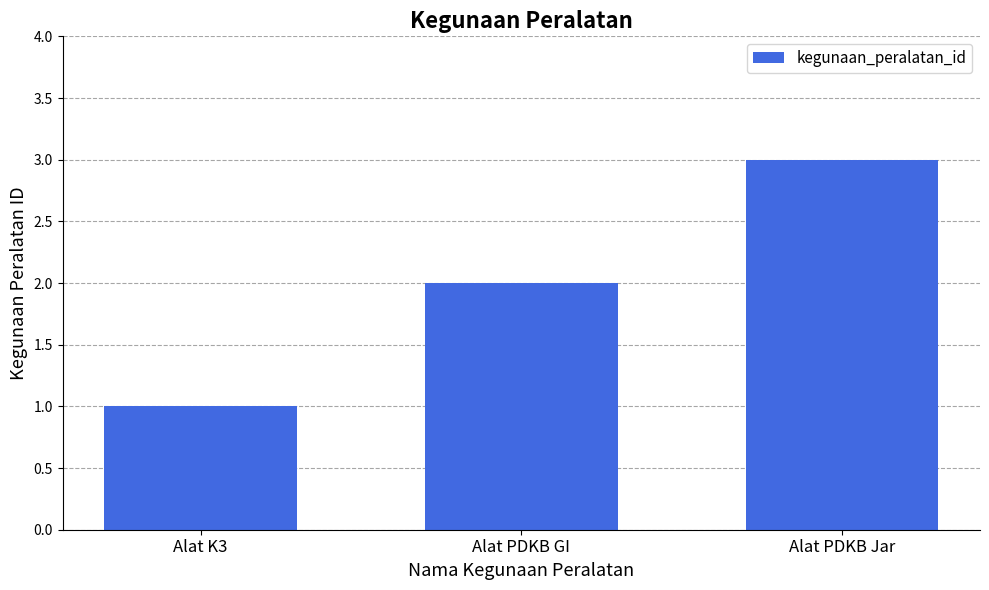

What is the value of the 2nd bar from the left?

2